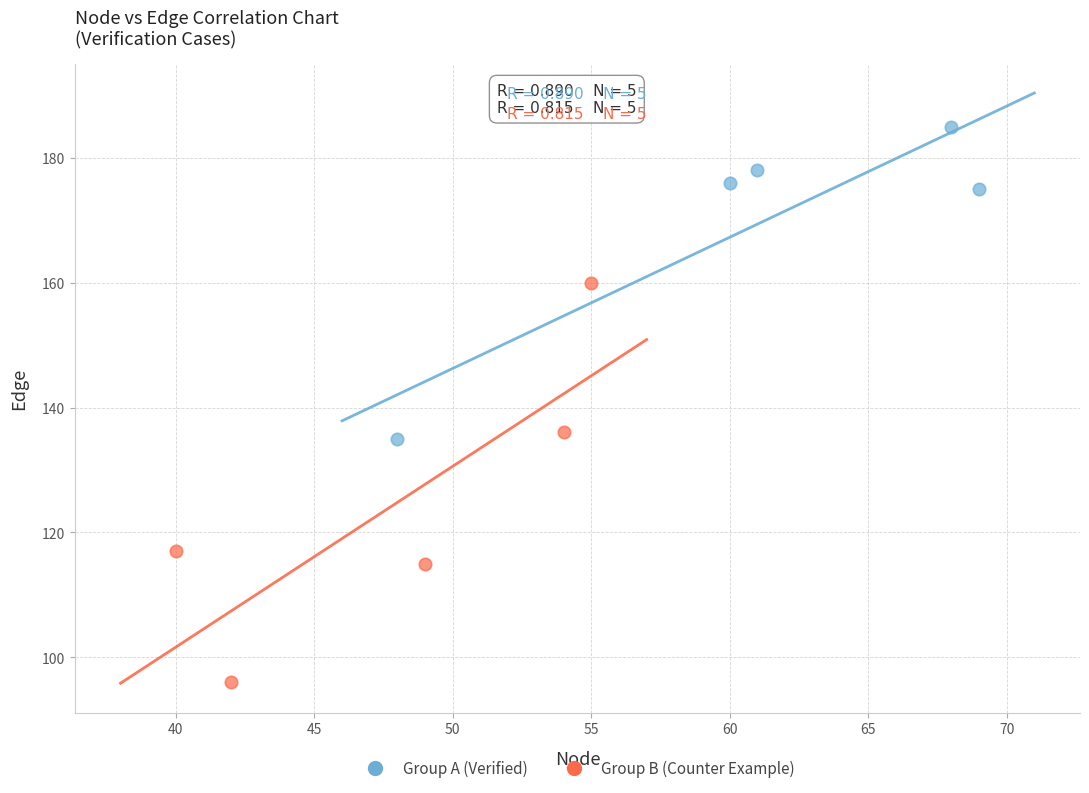

What are all the series names shown in the legend?

Group A (Verified), Group B (Counter Example)